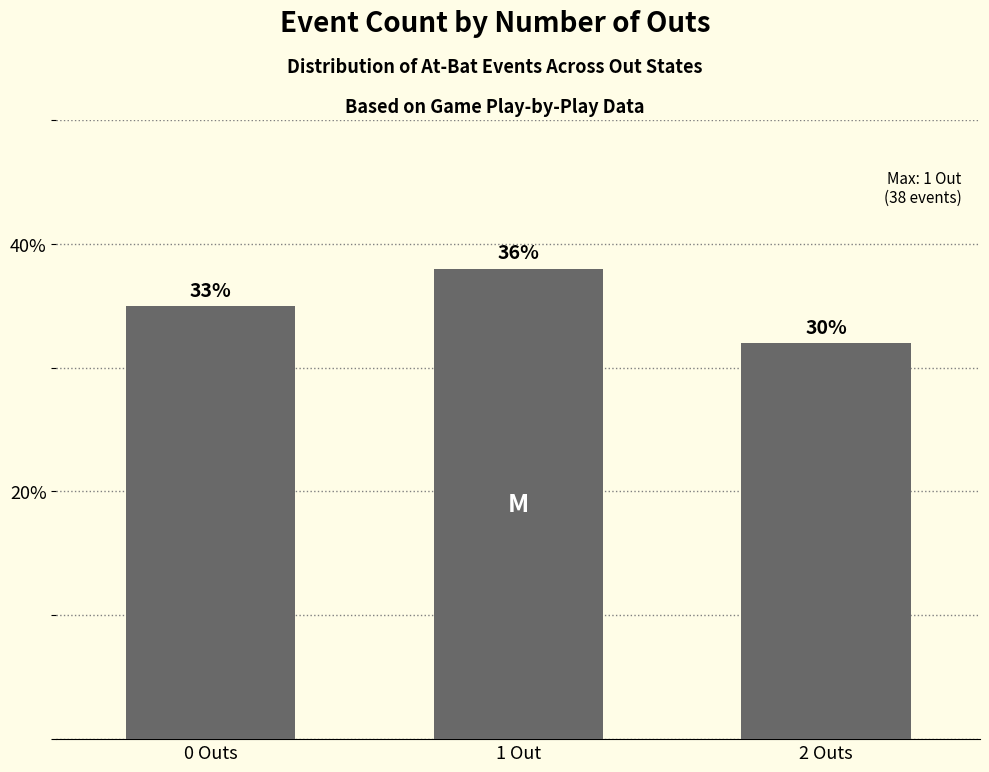

How many values are between 32 and 38?

3